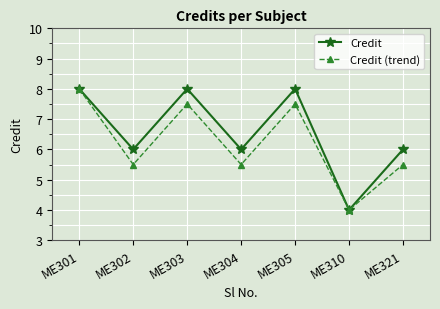

List the series in order of their overall mean, highest first.

Credit, Credit (trend)